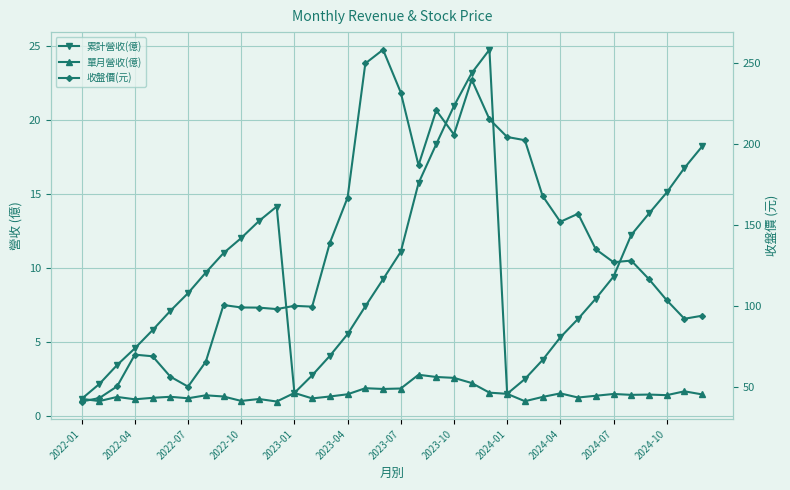

Read the 單月營收(億) value at 2024-07.

1.5